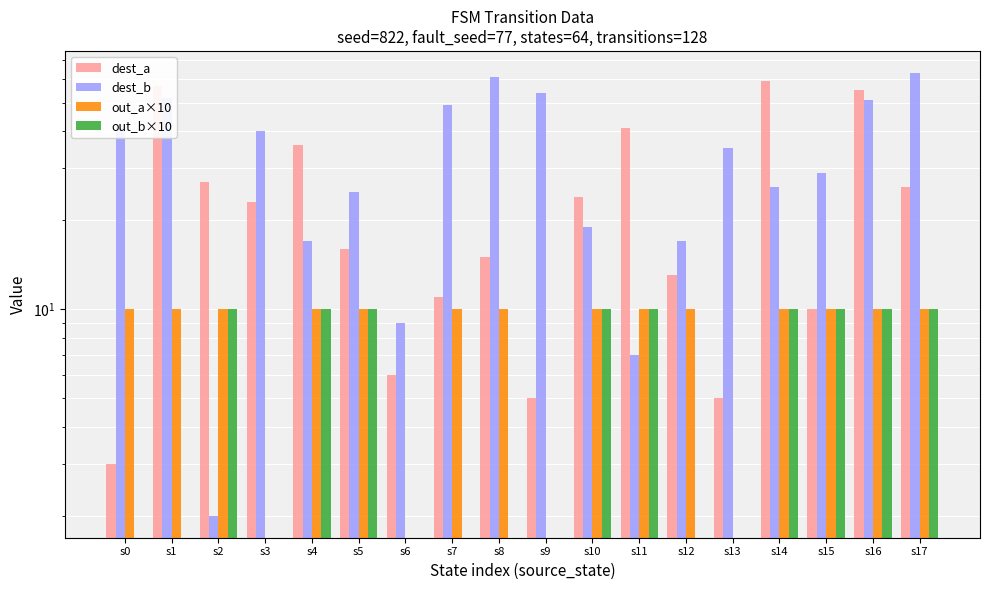

Which series has the largest total across all categories?

dest_b